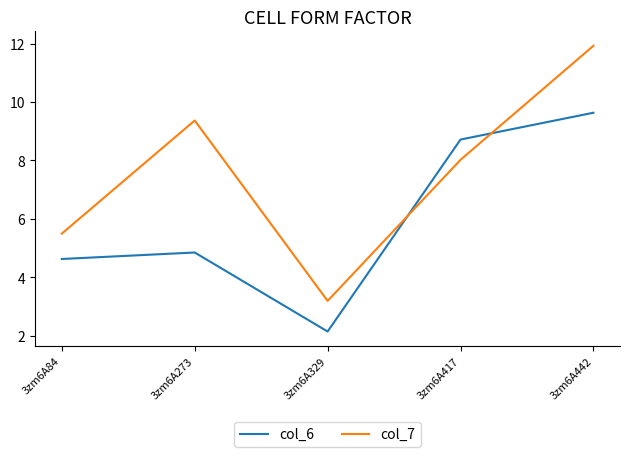

At which label is col_7 closest to 7?

3zm6A417